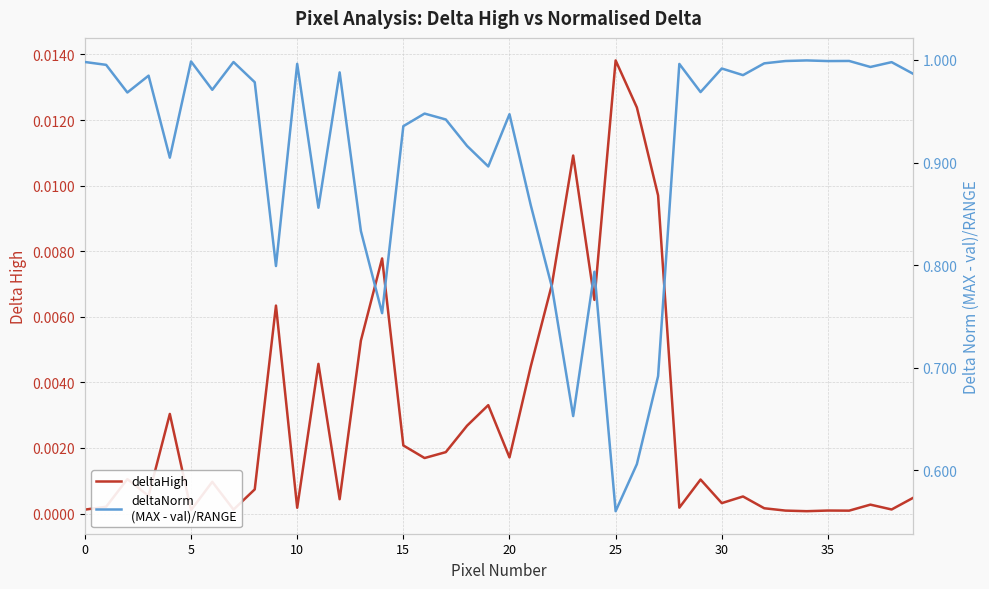

True or false: deltaNorm
(MAX - val)/RANGE has more than 2 points higher than both neighbors.

True